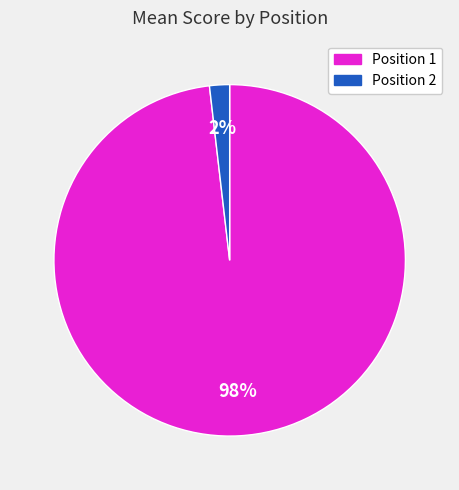

Do Position 1 and Position 2 together represent more than half of the pie?

Yes